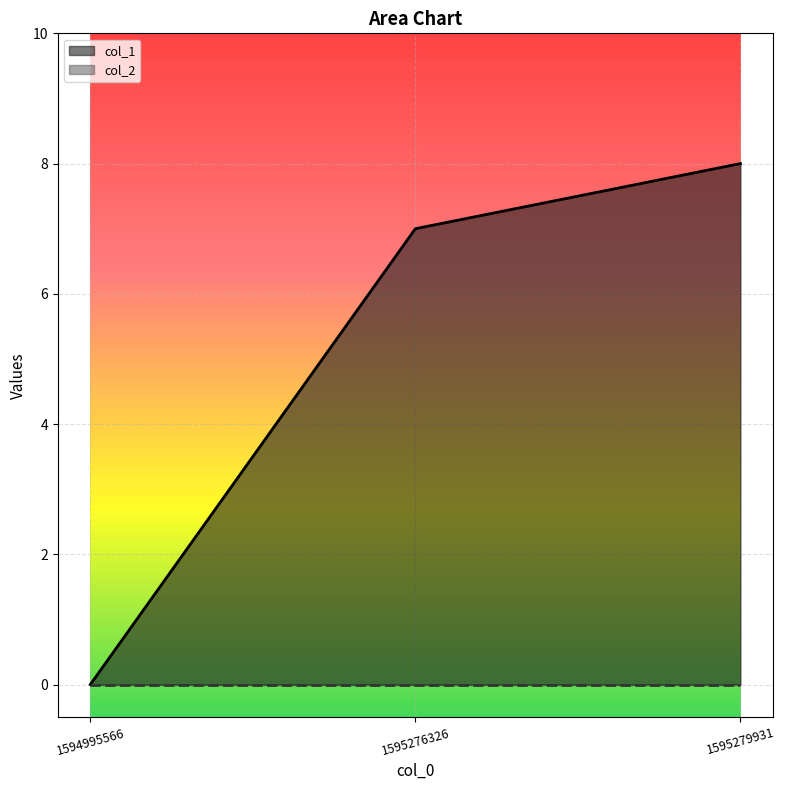

The value at 1595276326 is 11. True or false?

False